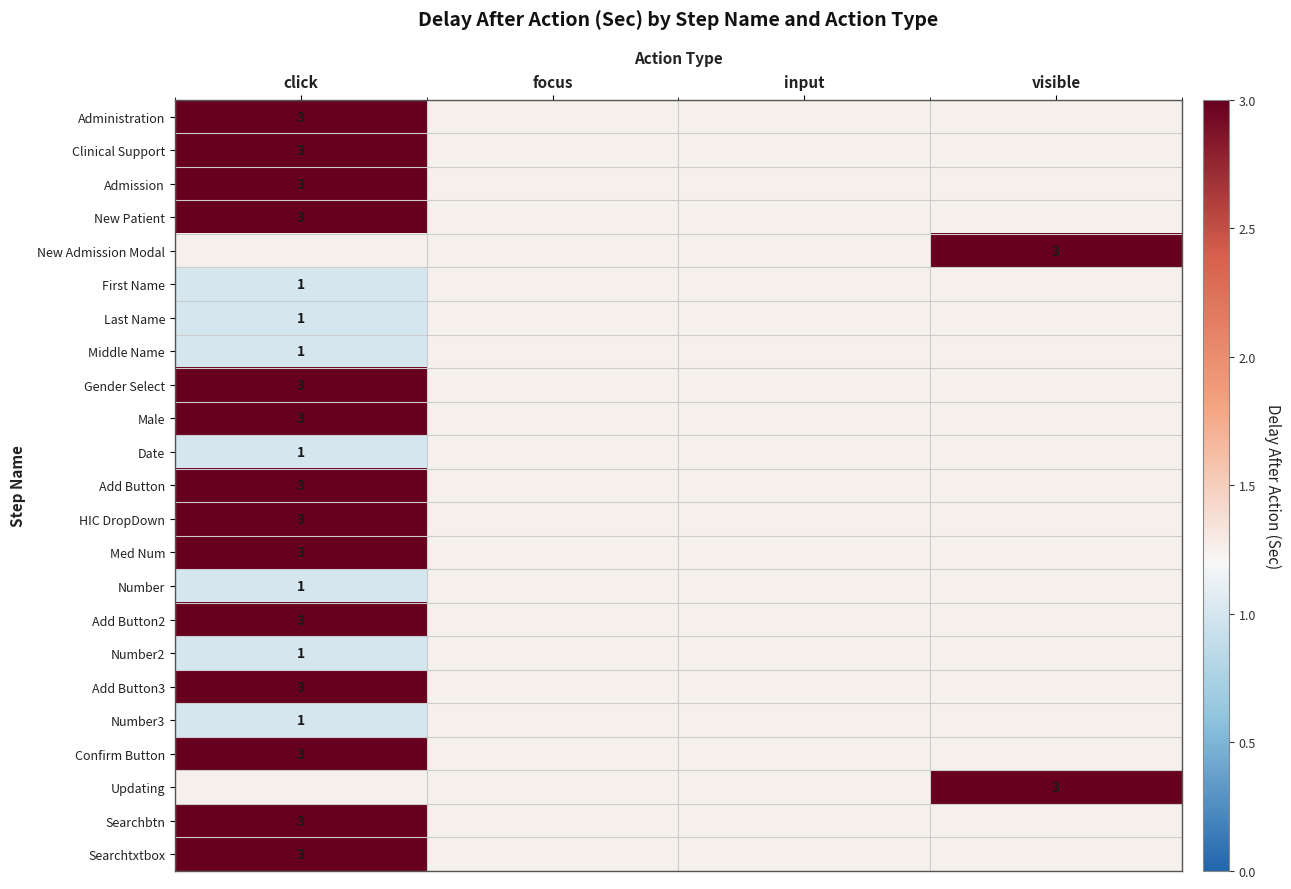

The value of Add Button2 at click is 1. True or false?

False